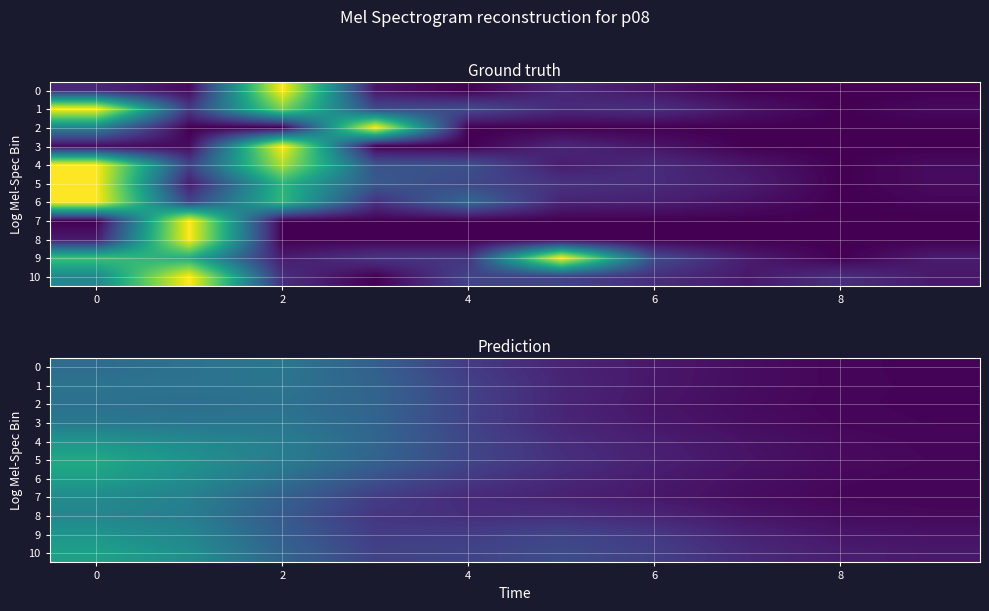

Which series has the largest total across all categories?

10